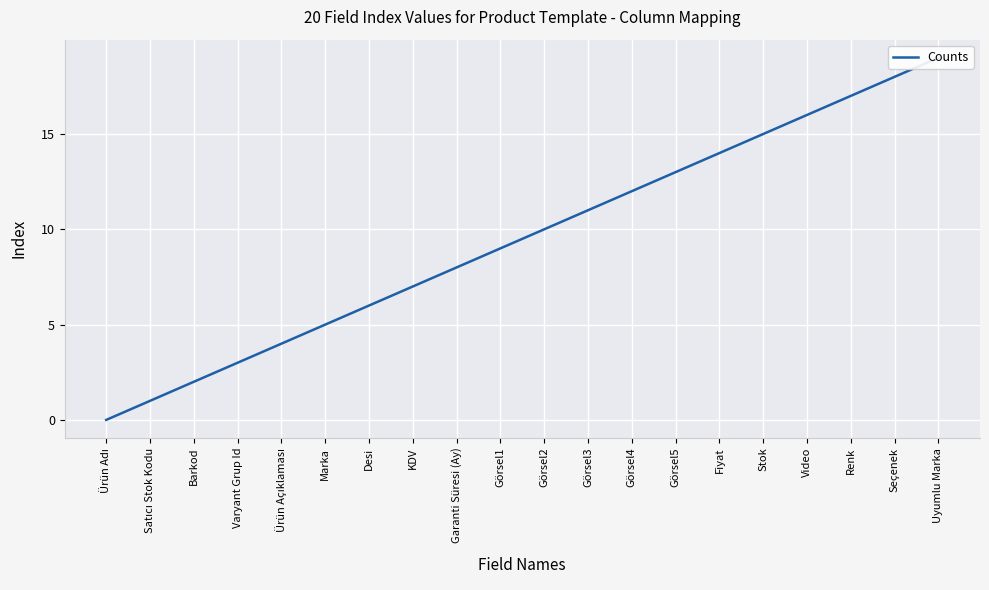

What is the change in value from Desi to Fiyat?

+8